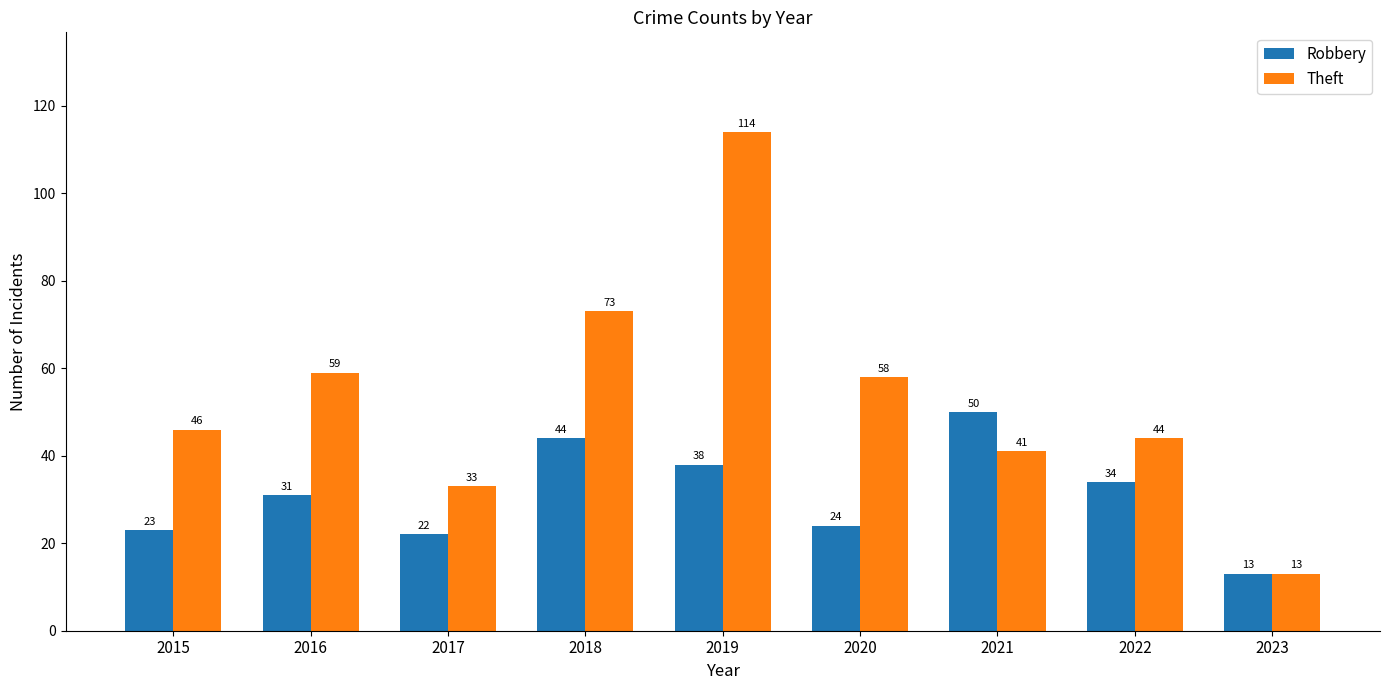

List the series in order of their overall mean, lowest first.

Robbery, Theft